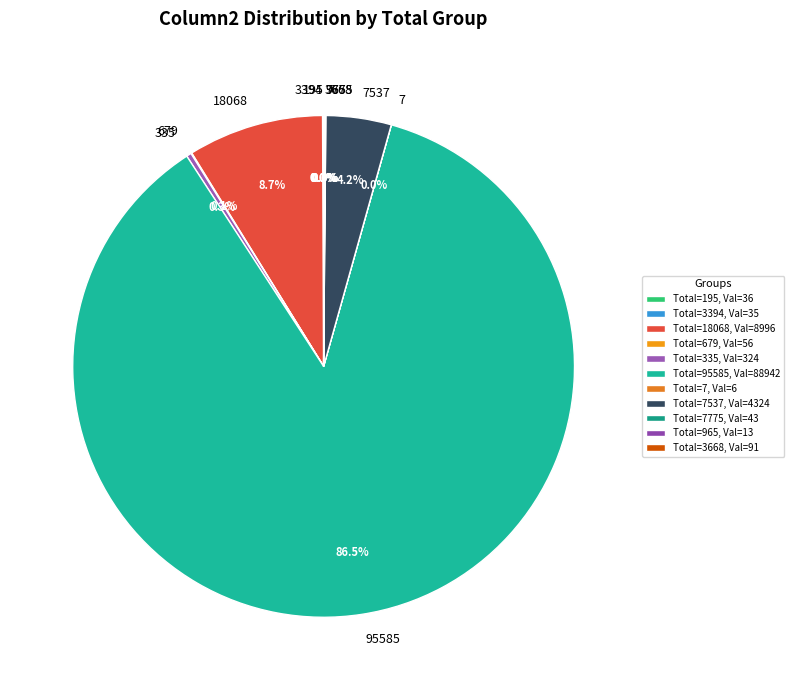

Does 95585 represent more than half of the total?

Yes